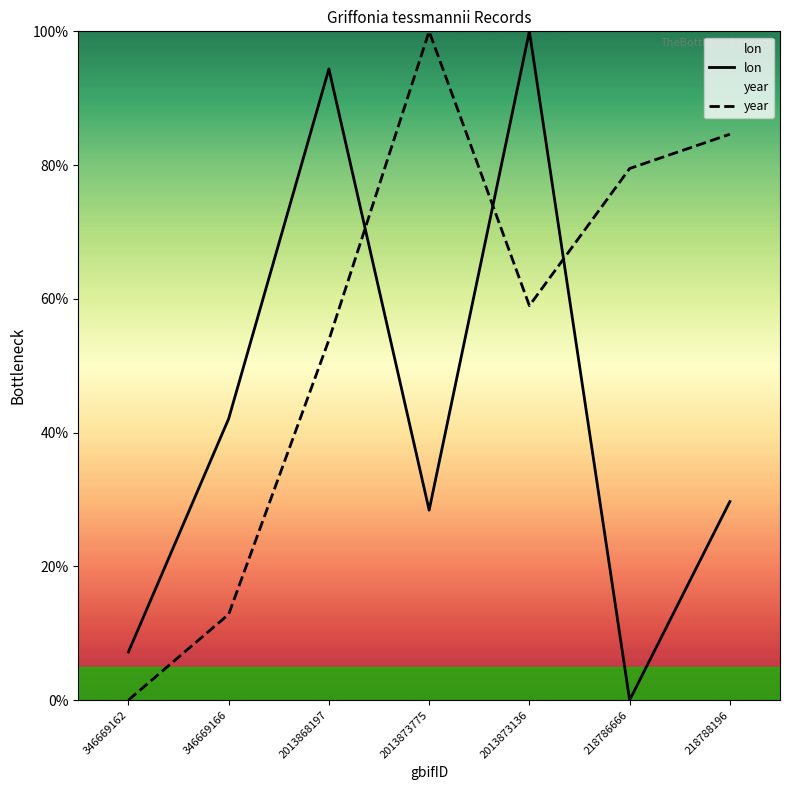

Which series has the largest total across all categories?

year